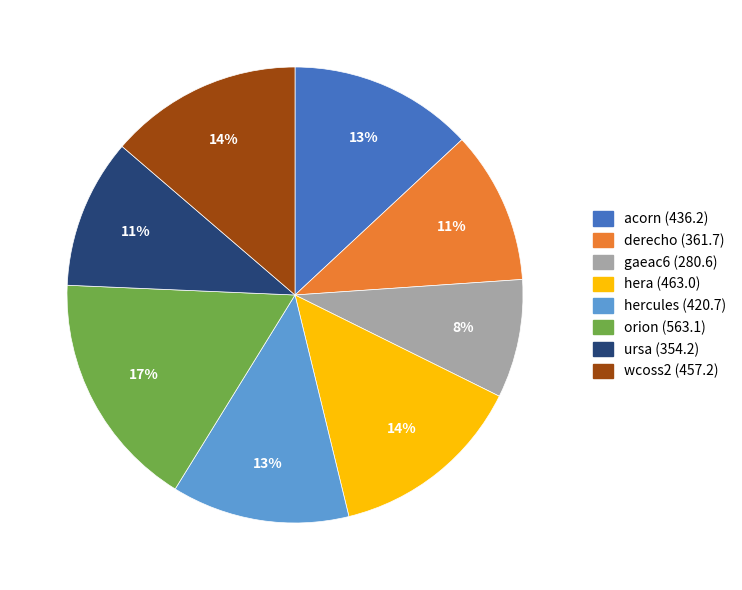

Count the number of slices in the pie.

8